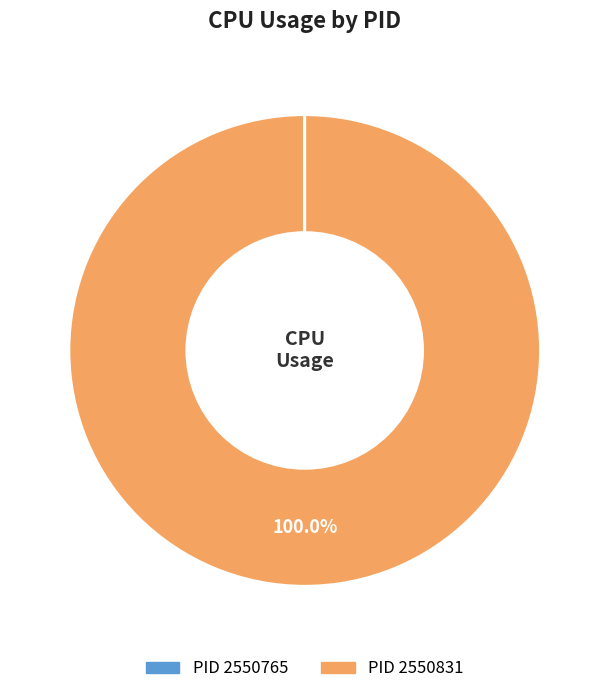

Is there a majority slice in this chart?

Yes